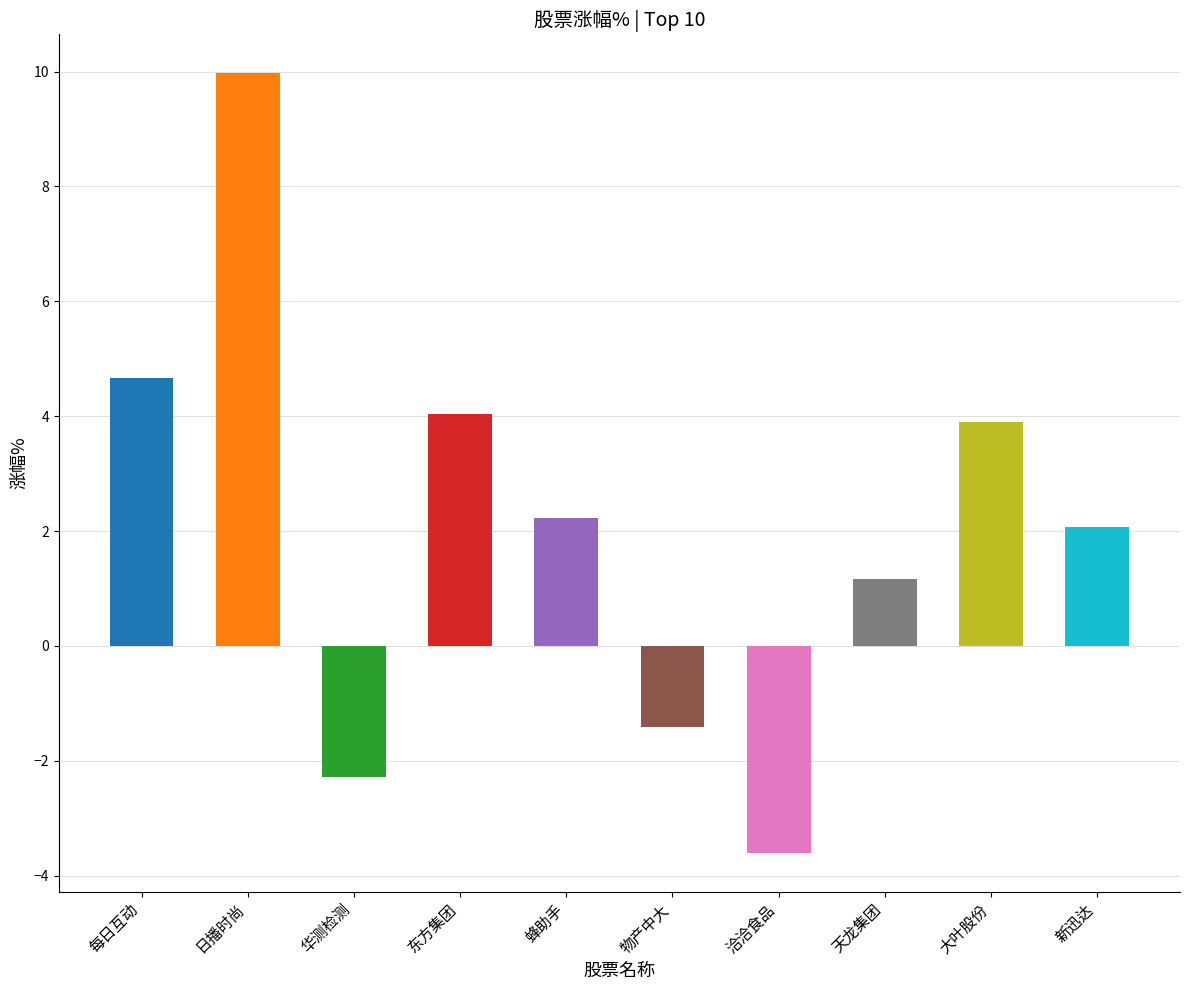

Rank the categories by value from highest to lowest.

日播时尚, 每日互动, 东方集团, 大叶股份, 蜂助手, 新迅达, 天龙集团, 物产中大, 华测检测, 洽洽食品